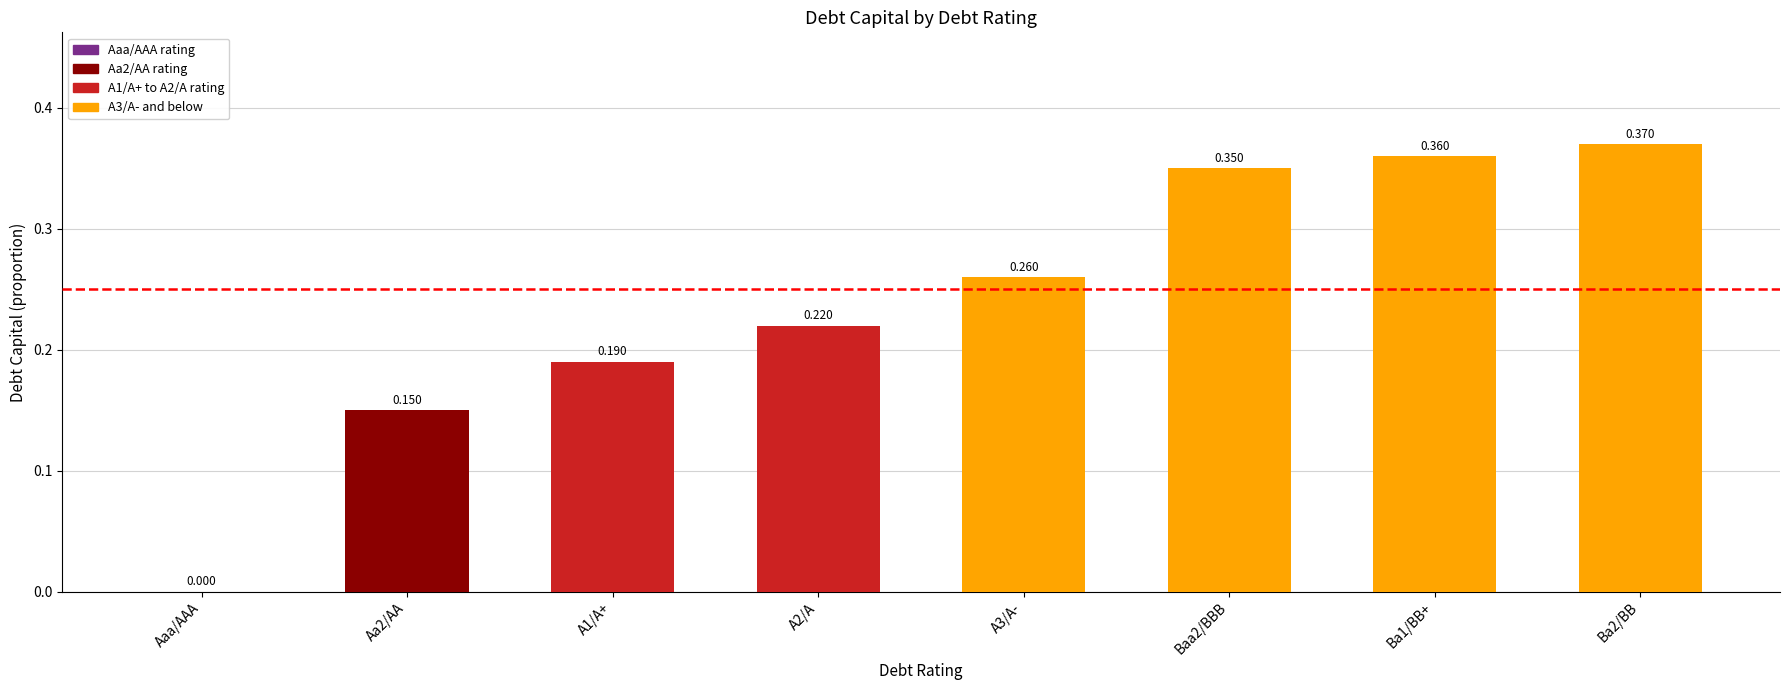

Reading right to left, transcribe all the data shown in this chart.

0.4	0.4	0.3	0.3	0.2	0.2	0.1	0.0